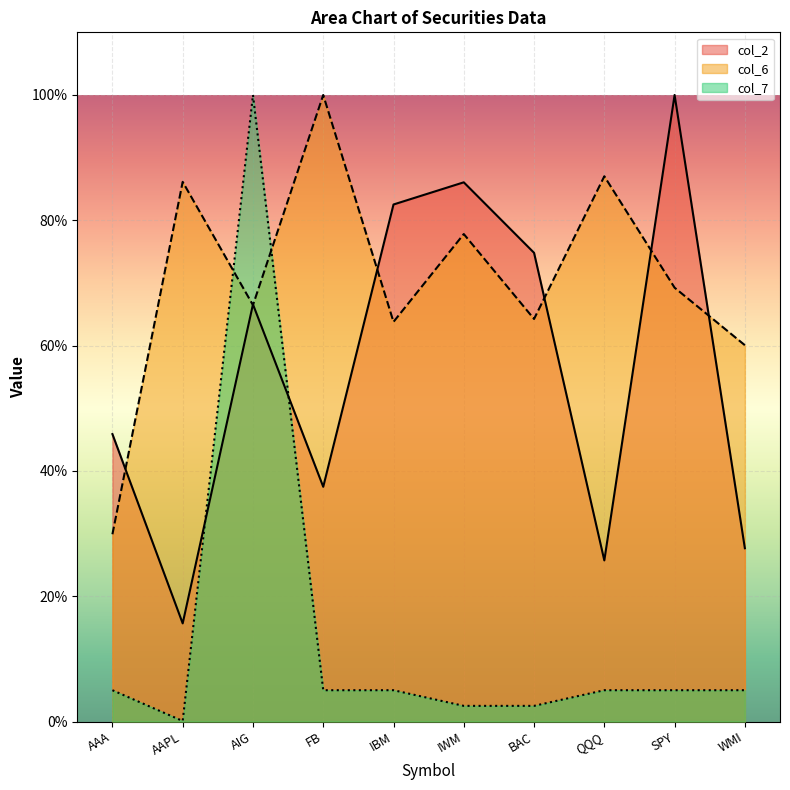

Reading right to left, transcribe all the data shown in this chart.

col_2: WMI=0.3	SPY=1.0	QQQ=0.3	BAC=0.7	IWM=0.9	IBM=0.8	FB=0.4	AIG=0.7	AAPL=0.2	AAA=0.5
col_6: WMI=0.6	SPY=0.7	QQQ=0.9	BAC=0.6	IWM=0.8	IBM=0.6	FB=1.0	AIG=0.7	AAPL=0.9	AAA=0.3
col_7: WMI=0.1	SPY=0.1	QQQ=0.1	BAC=0.0	IWM=0.0	IBM=0.1	FB=0.1	AIG=1.0	AAPL=0.0	AAA=0.1